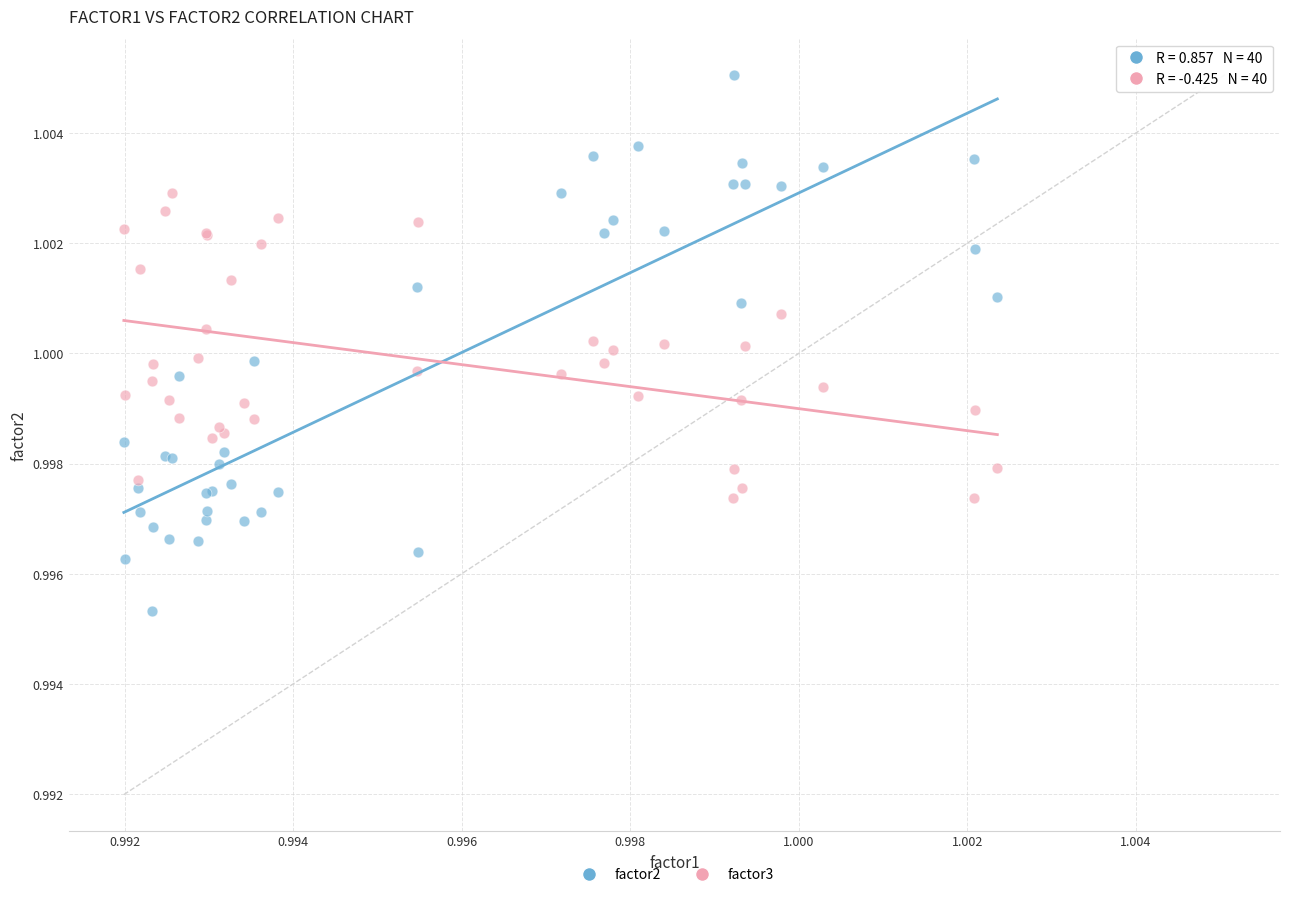

What are all the series names shown in the legend?

factor2, factor3